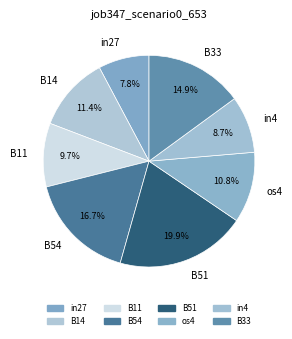

To the nearest percent, what is the combined percentage of B14 and in4?

20%